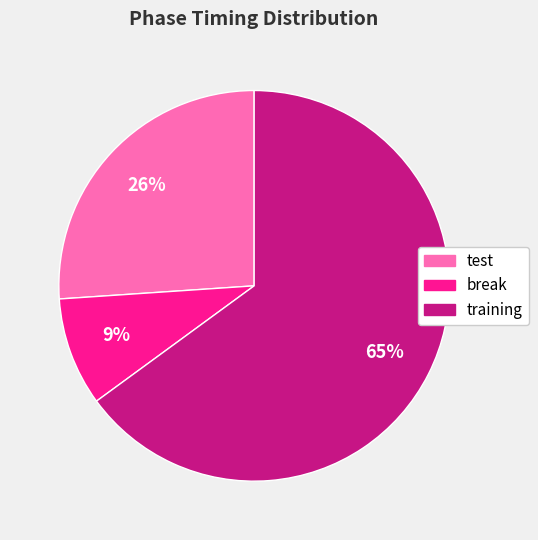

How many slices are in this pie chart?

3